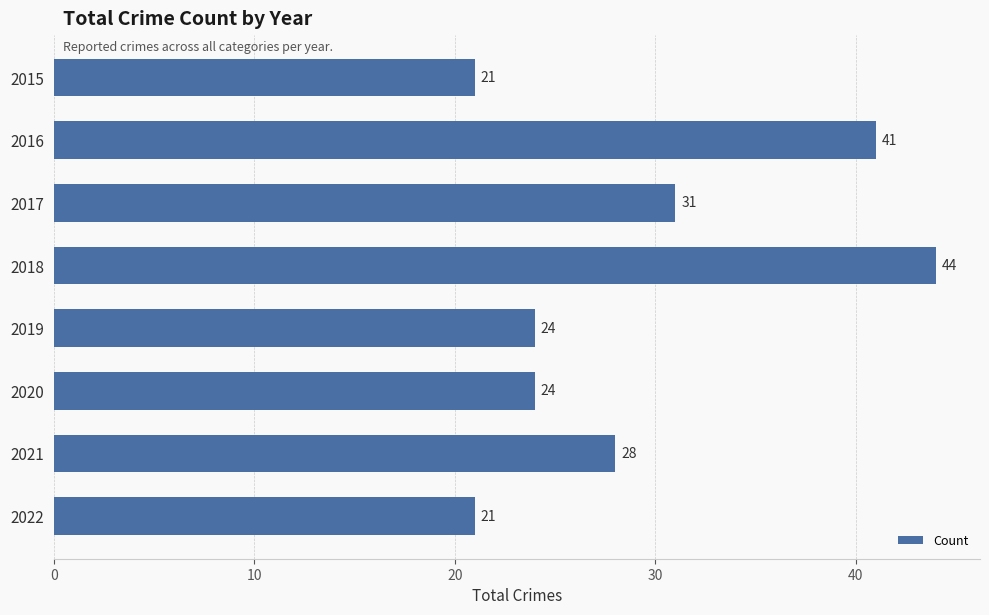

Reading top to bottom, list all the values displayed in this chart.

2015=21	2016=41	2017=31	2018=44	2019=24	2020=24	2021=28	2022=21